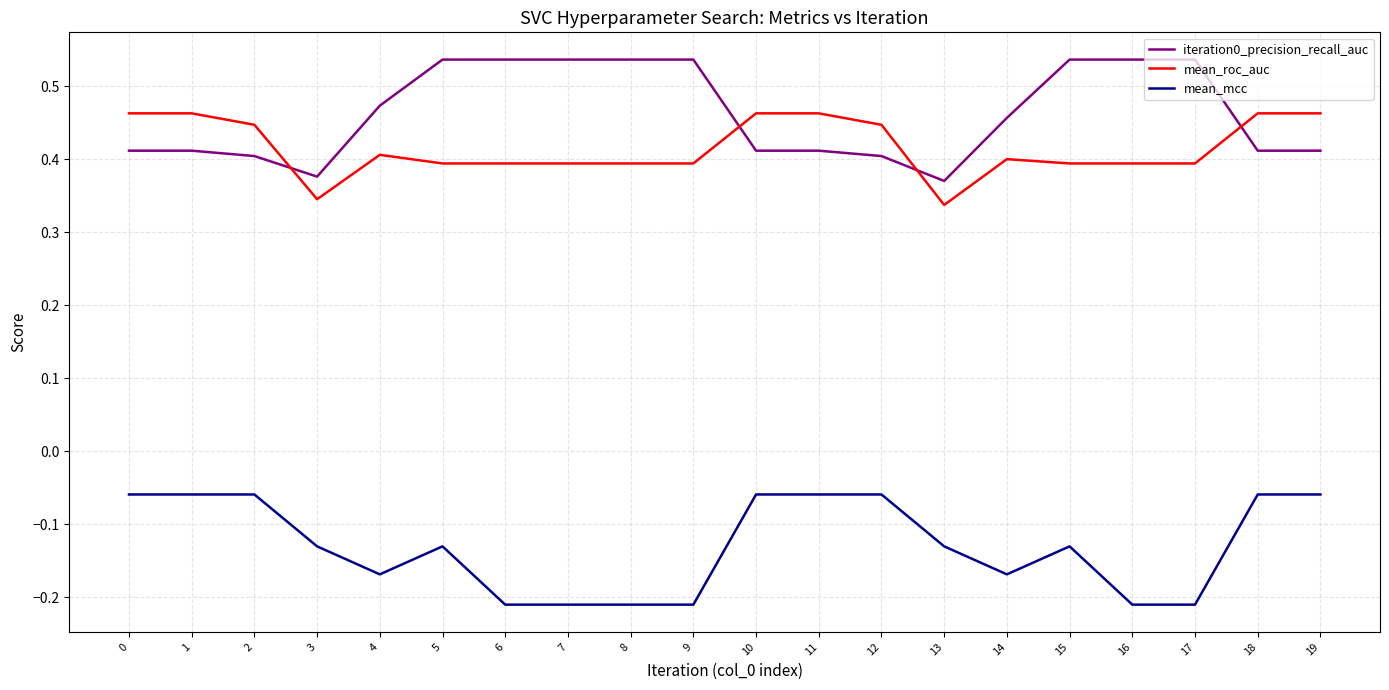

How many distinct data groups are displayed?

3